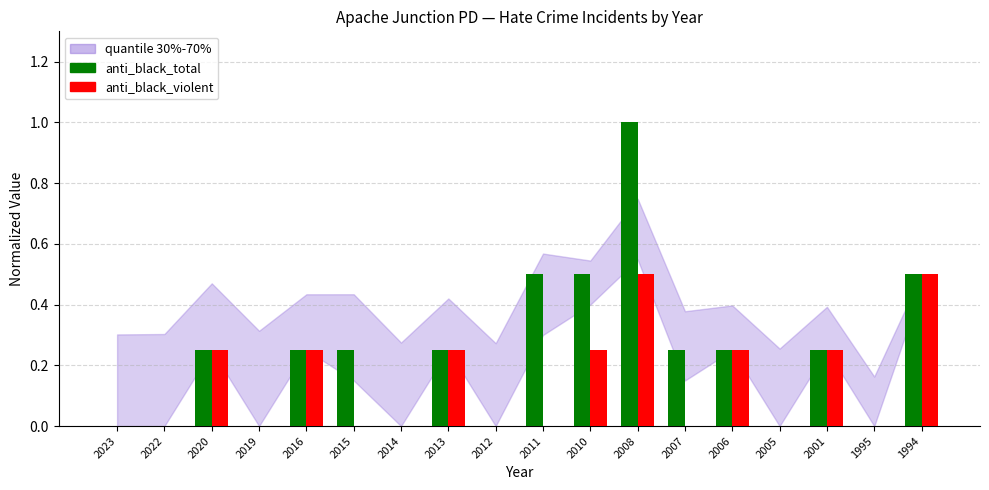

The anti_black_violent series shows 0.0 at 2012. True or false?

True